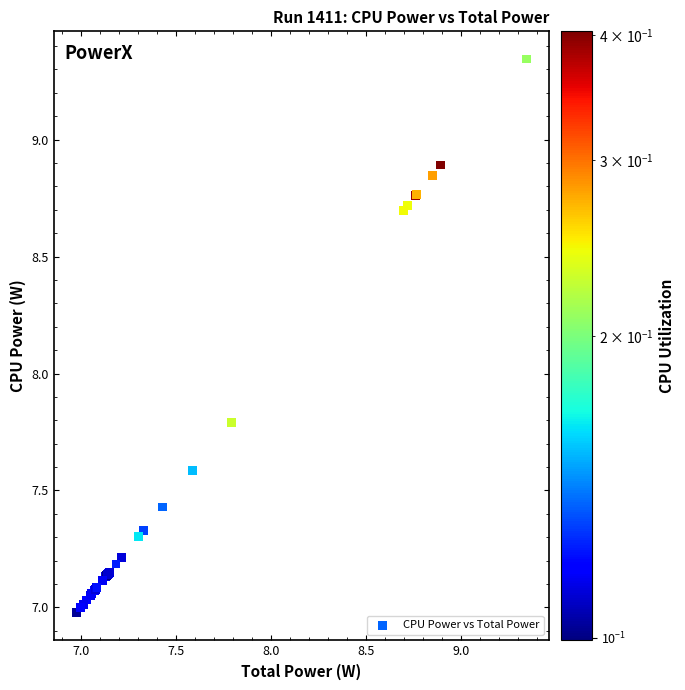

What Y value in the scatter plot is closest to 8?

7.8